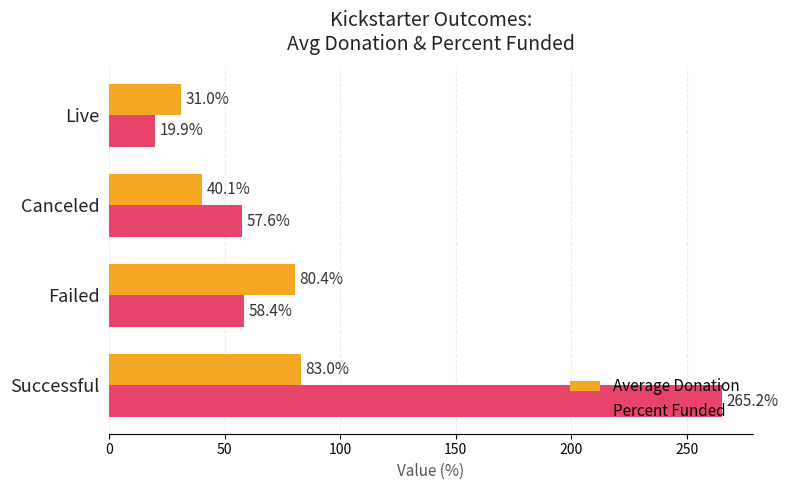

At which label is Average Donation closest to 57?

Canceled